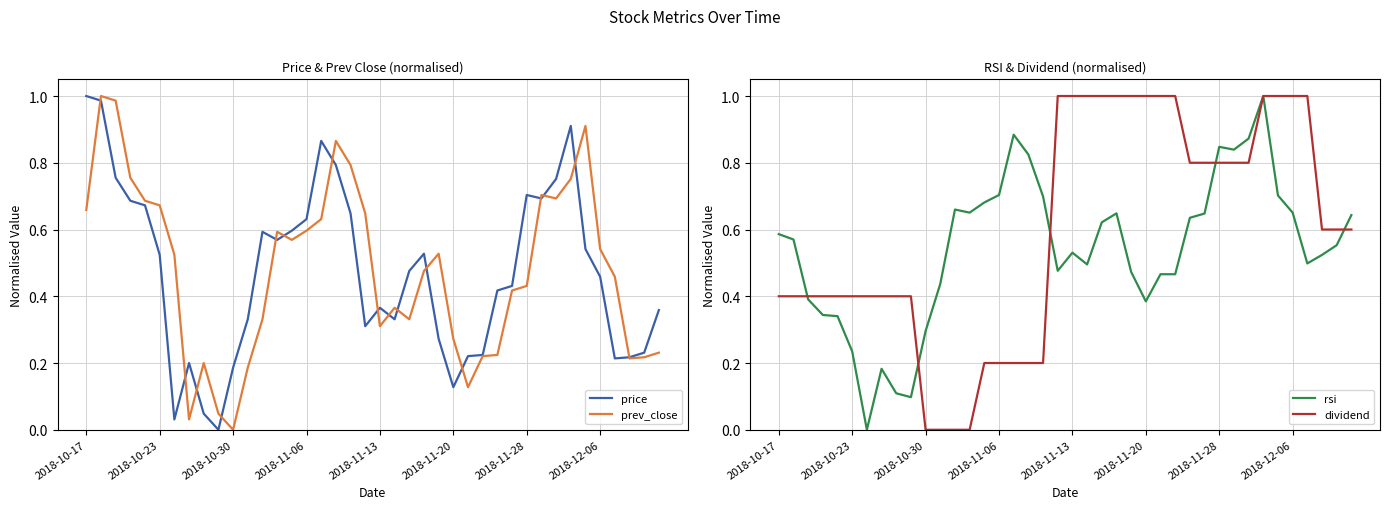

In prev_close, how many points are lower than both neighbors (excluding endpoints)?

8